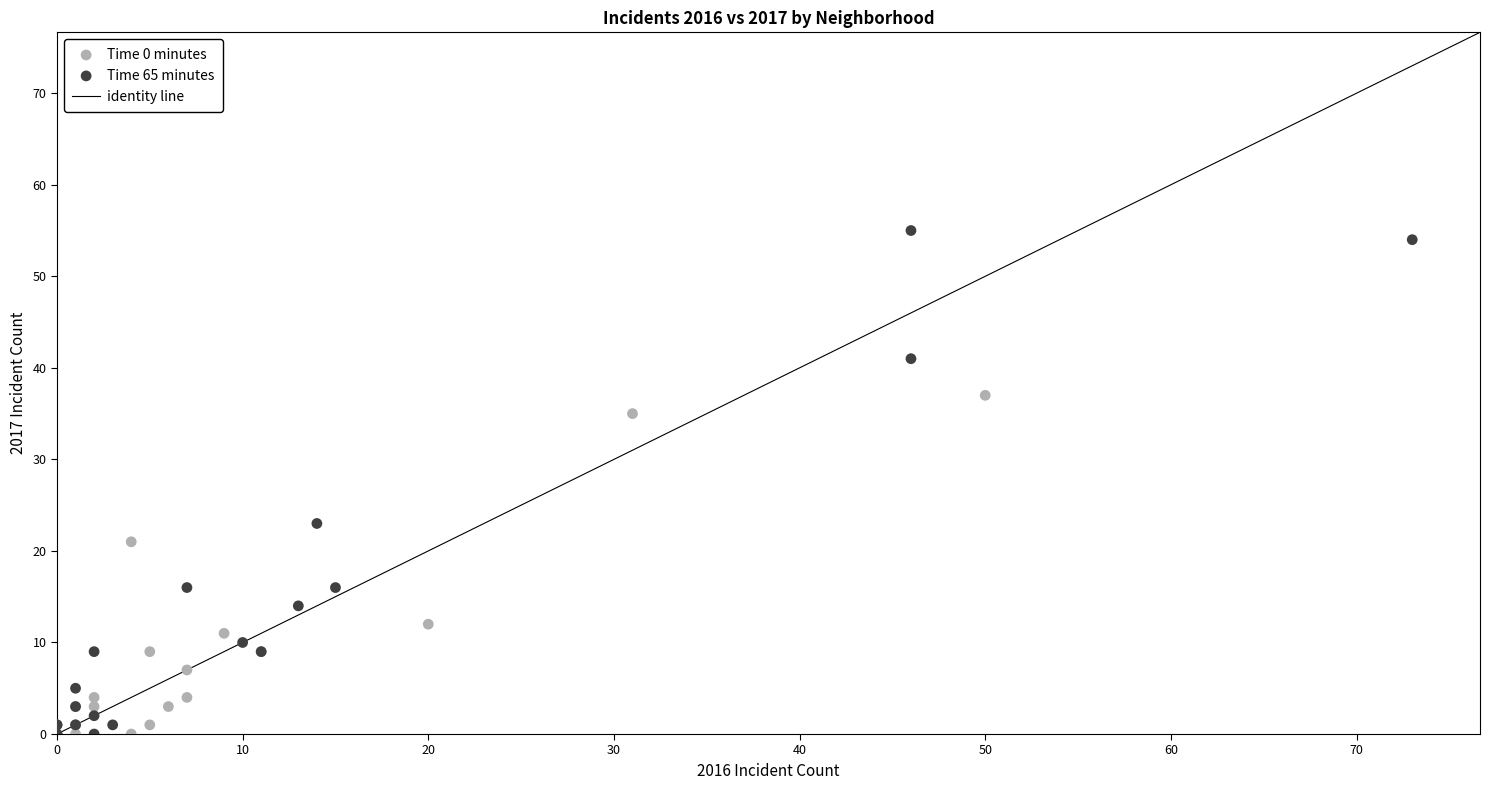

Which series contains the highest Y value?

Time 65 minutes